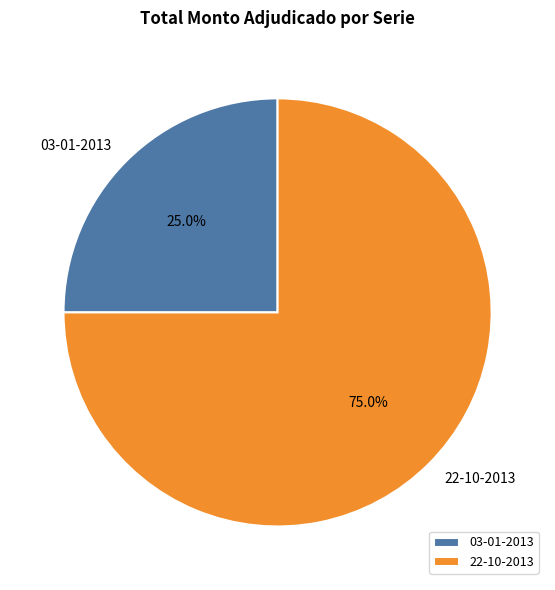

Rank the categories by value from lowest to highest.

03-01-2013, 22-10-2013